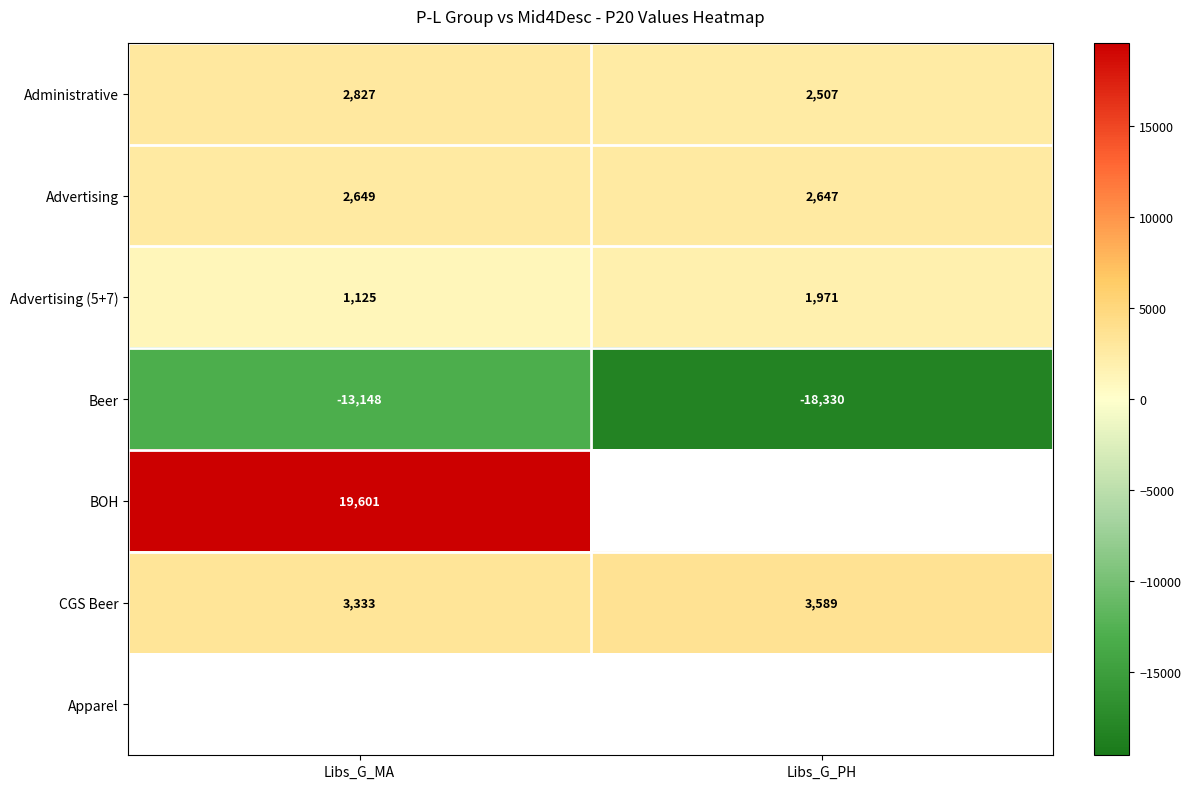

Which label corresponds to the smallest value in the chart?

Libs_G_PH